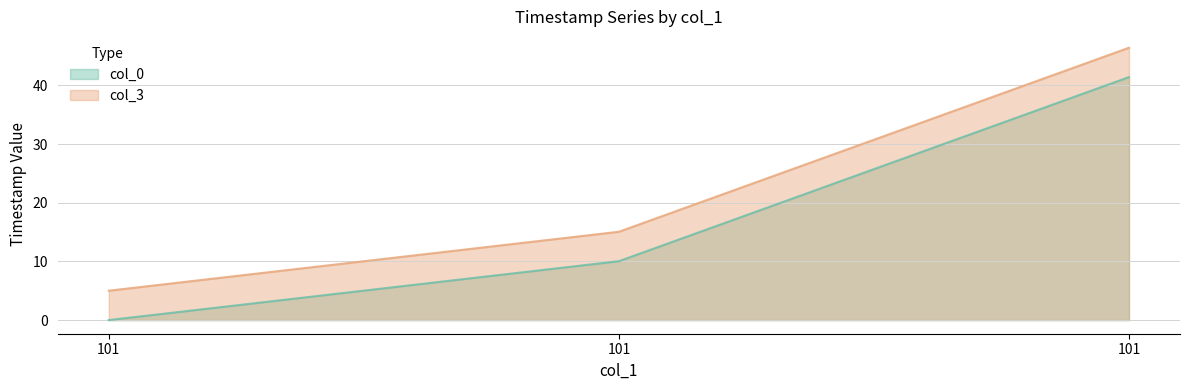

What is the value of the col_3 point at the 2nd from the left?

15.1